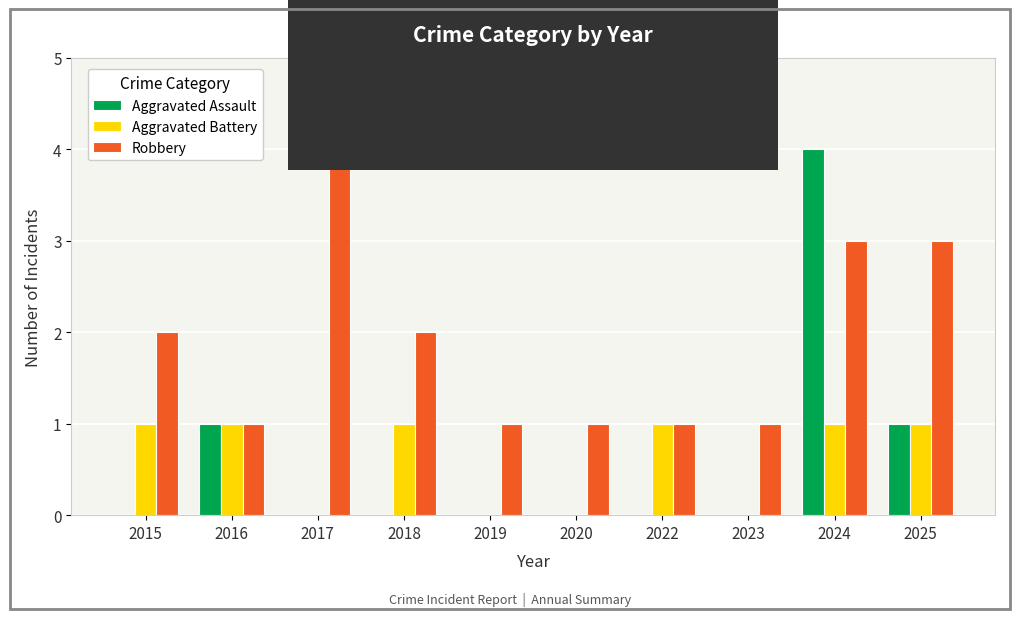

How many groups of bars are there?

10